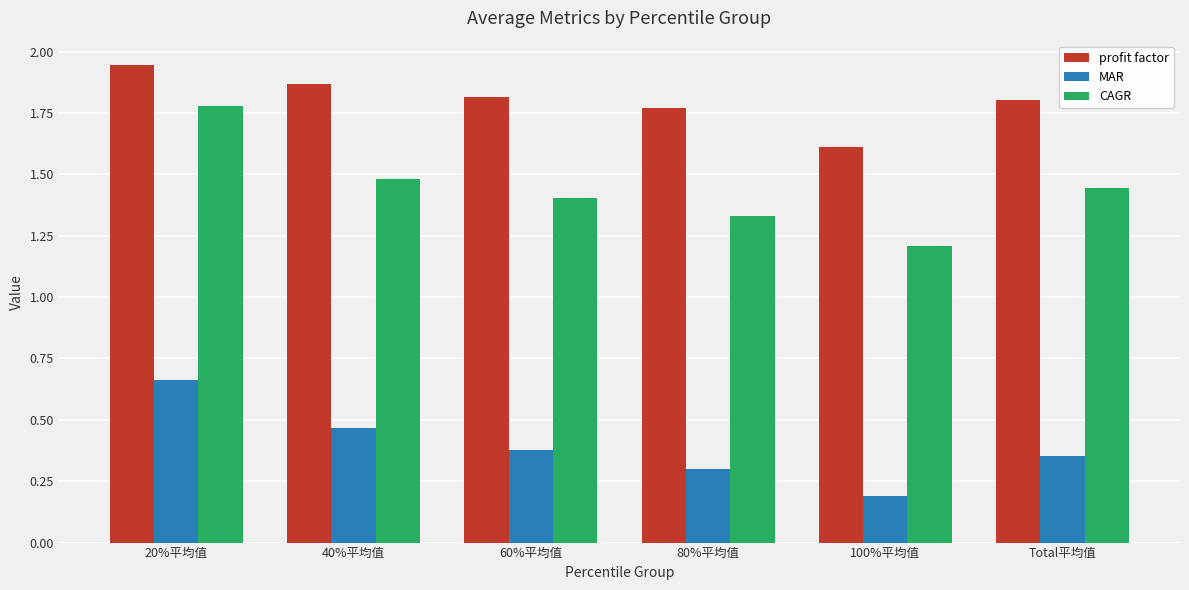

What is the total value across all series at 80%平均值?

3.4